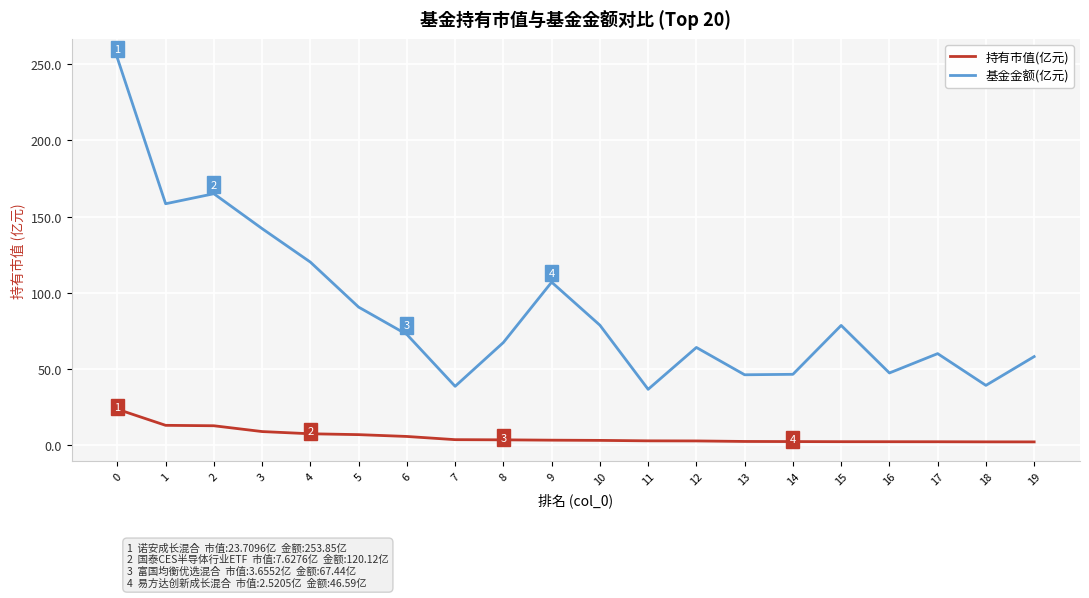

List the series in order of their overall mean, highest first.

基金金额(亿元), 持有市值(亿元)